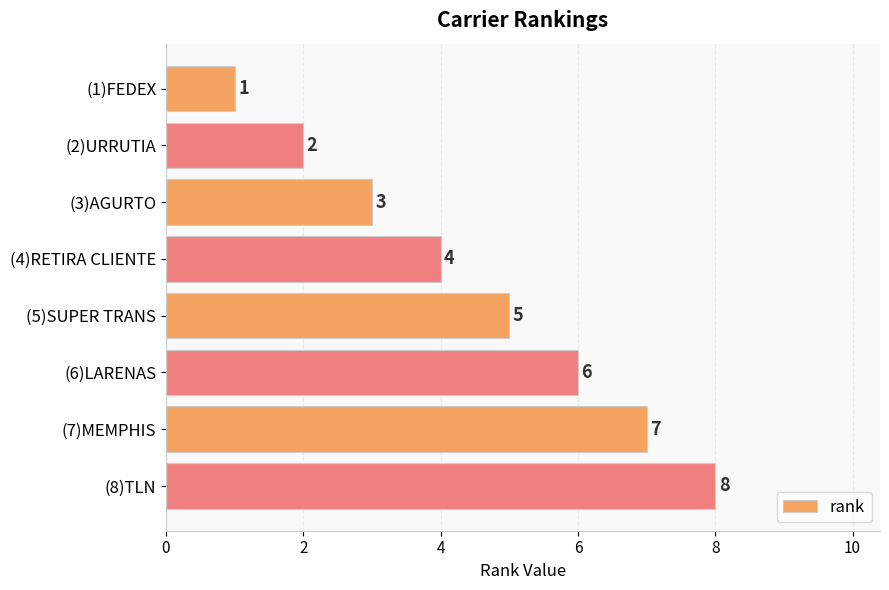

Does the chart contain any negative values?

No